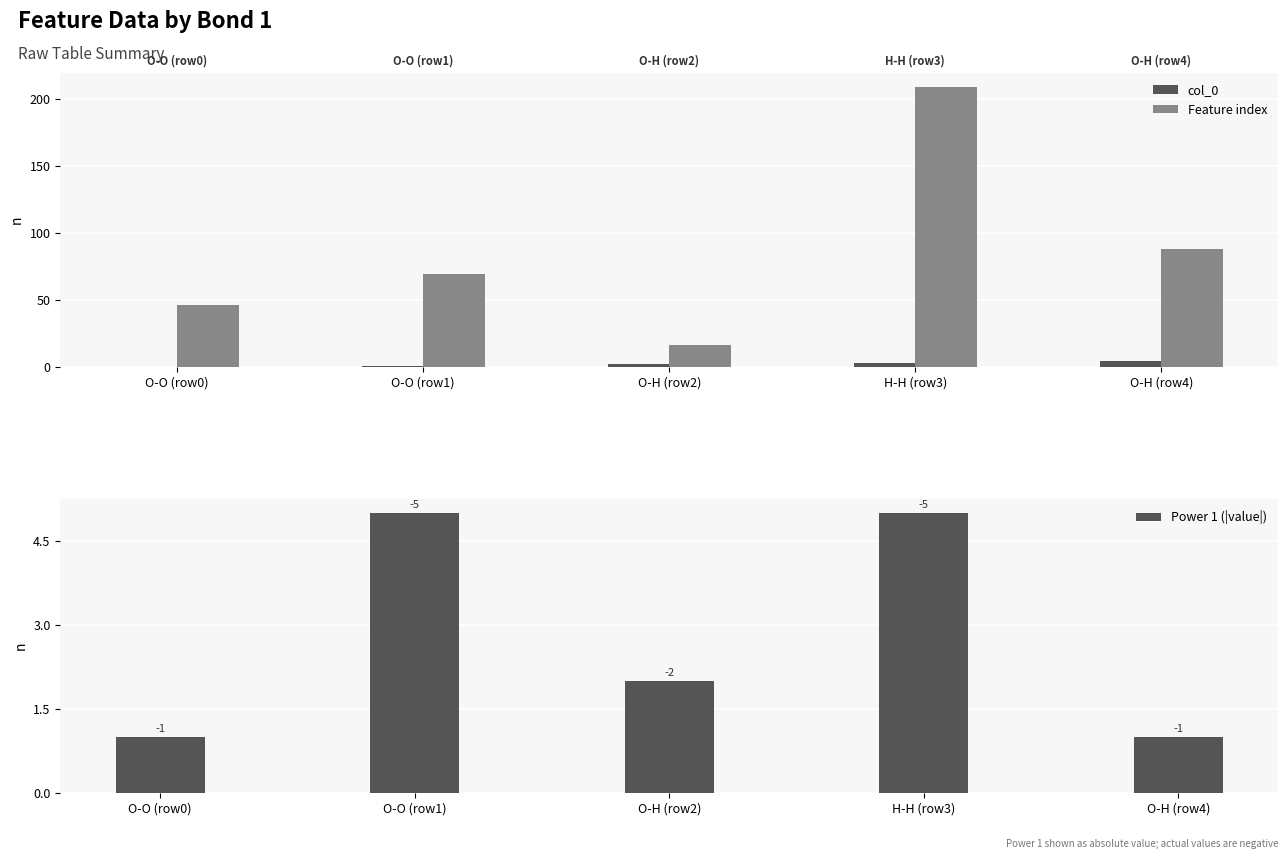

True or false: Feature index has a value of 9 at O-H (row2).

False